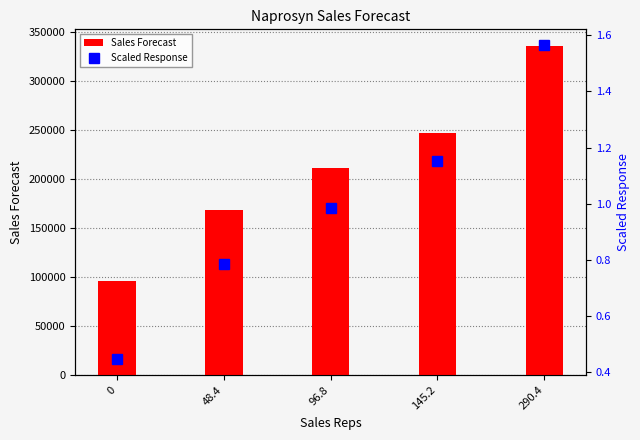

What is the label of the 2nd bar from the left?

48.4